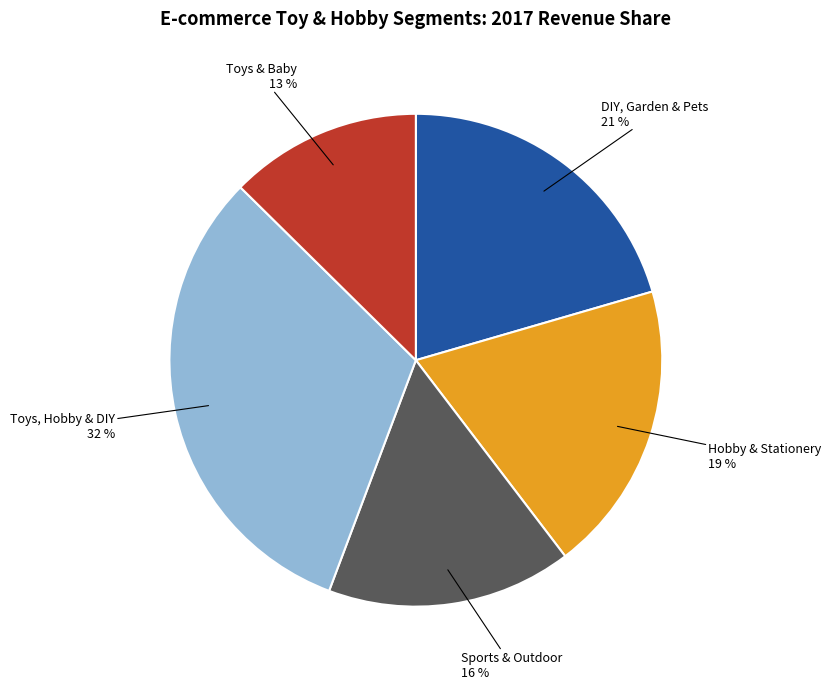

To the nearest percent, what is the difference between the largest and smallest slice percentages?

19%